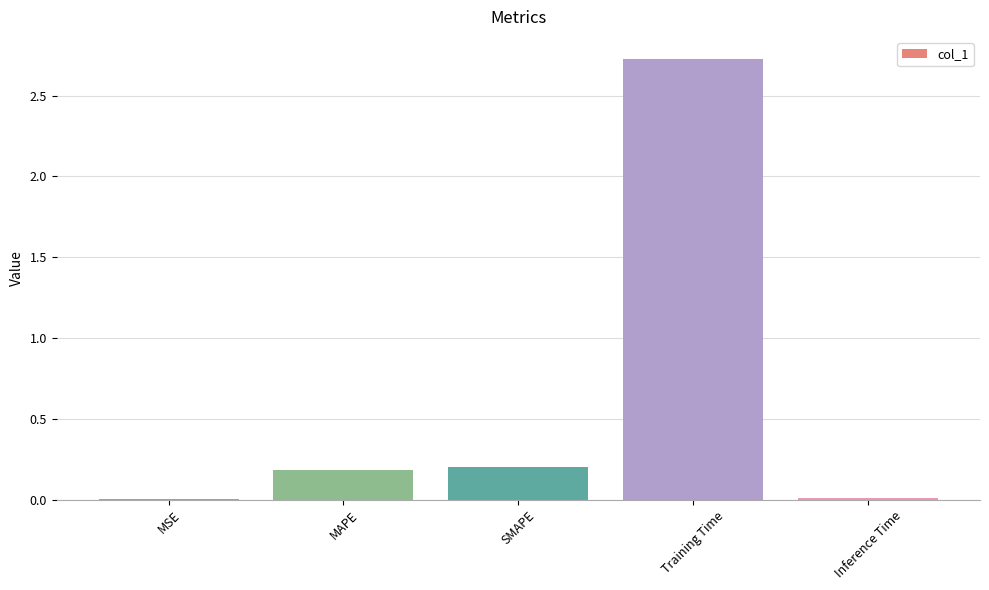

Which label corresponds to the largest value in the chart?

Training Time